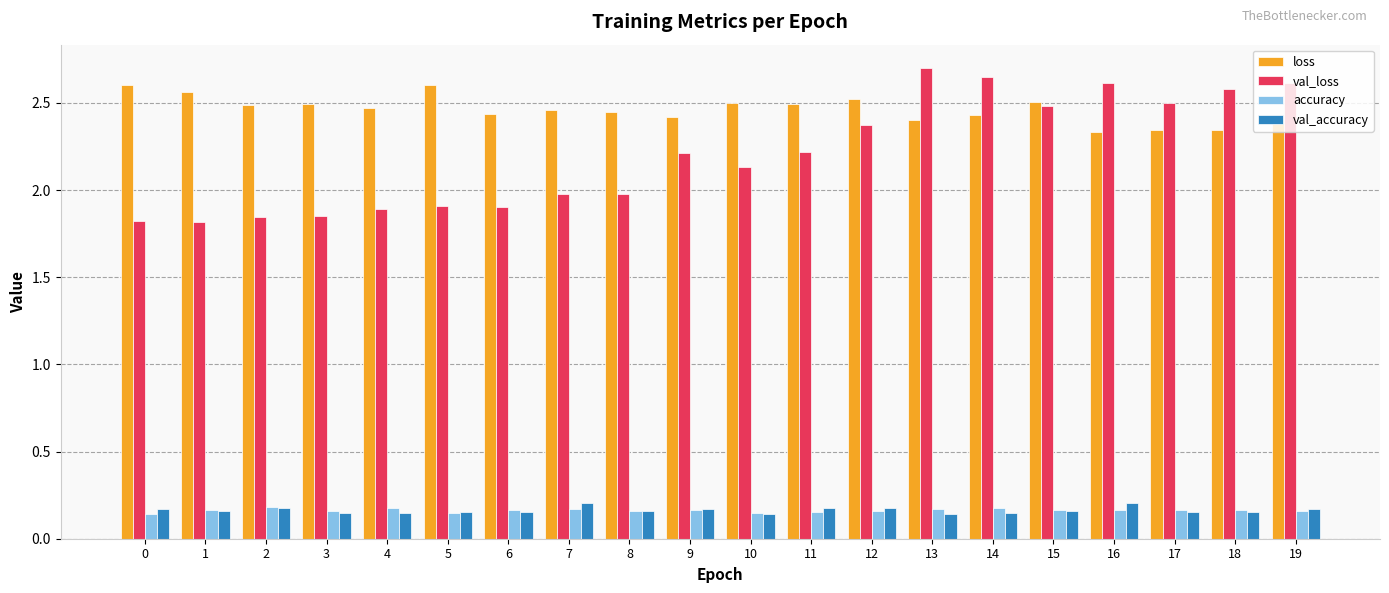

Which series has the largest total across all categories?

loss